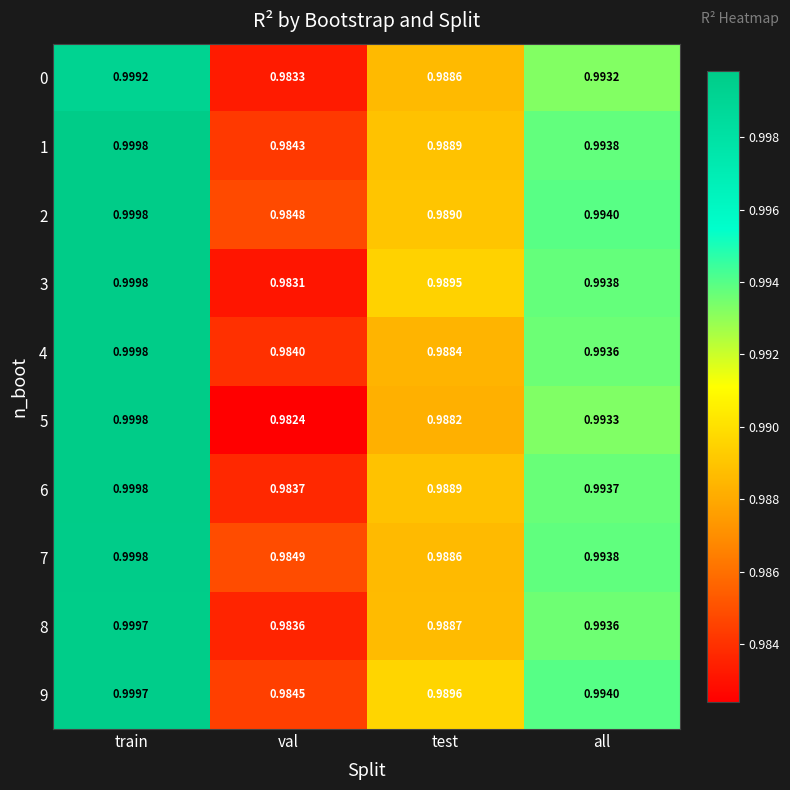

At which label is 0 closest to 0?

val